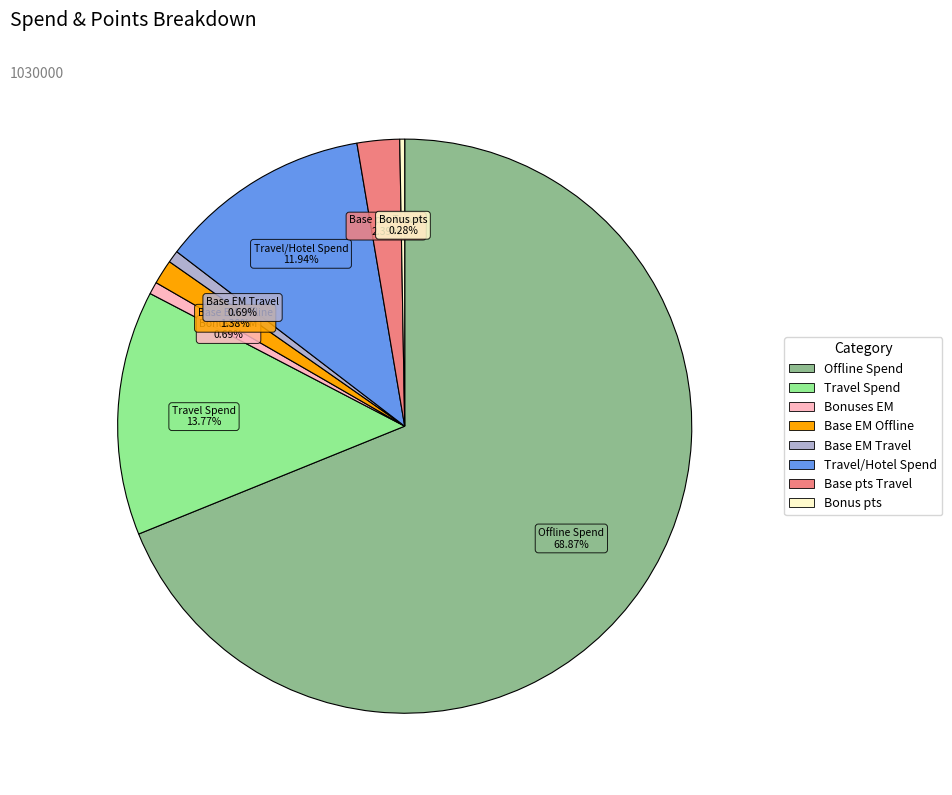

Is there any slice that represents more than half of the pie?

Yes